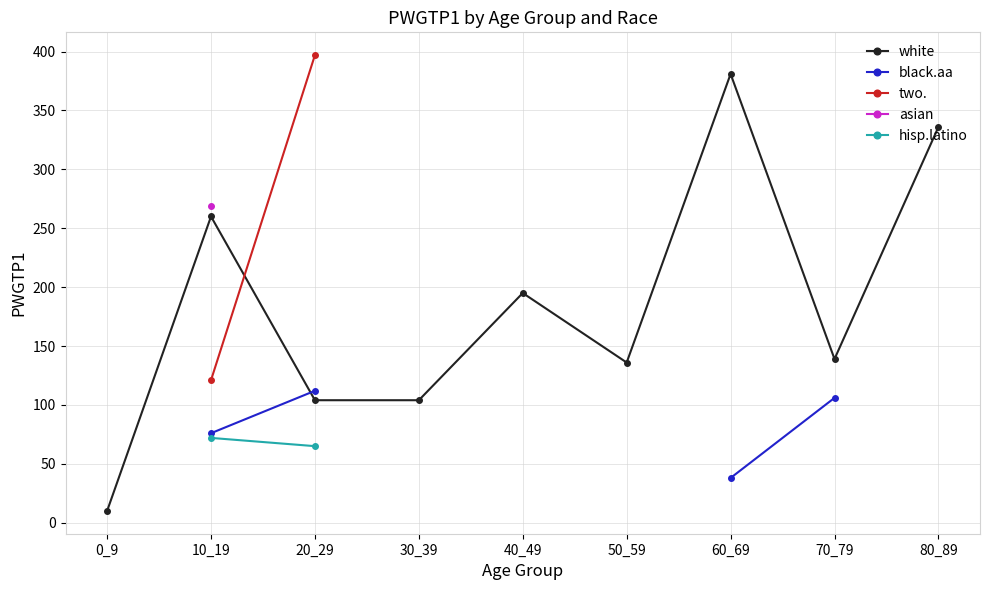

Which series has the largest total across all categories?

white